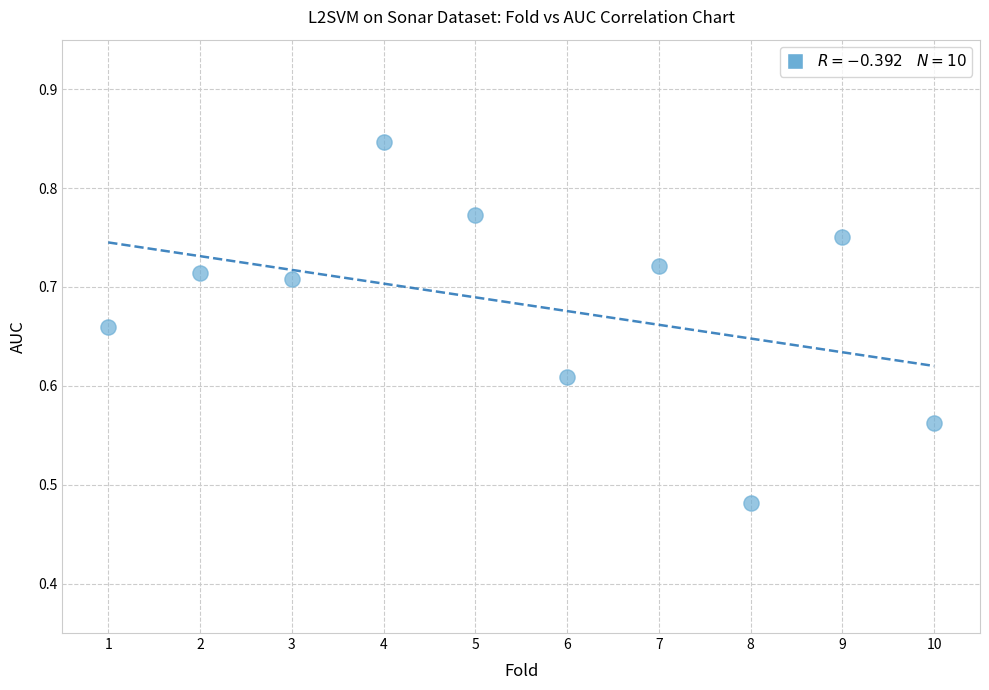

What is the range of X values (max minus min)?

9.0